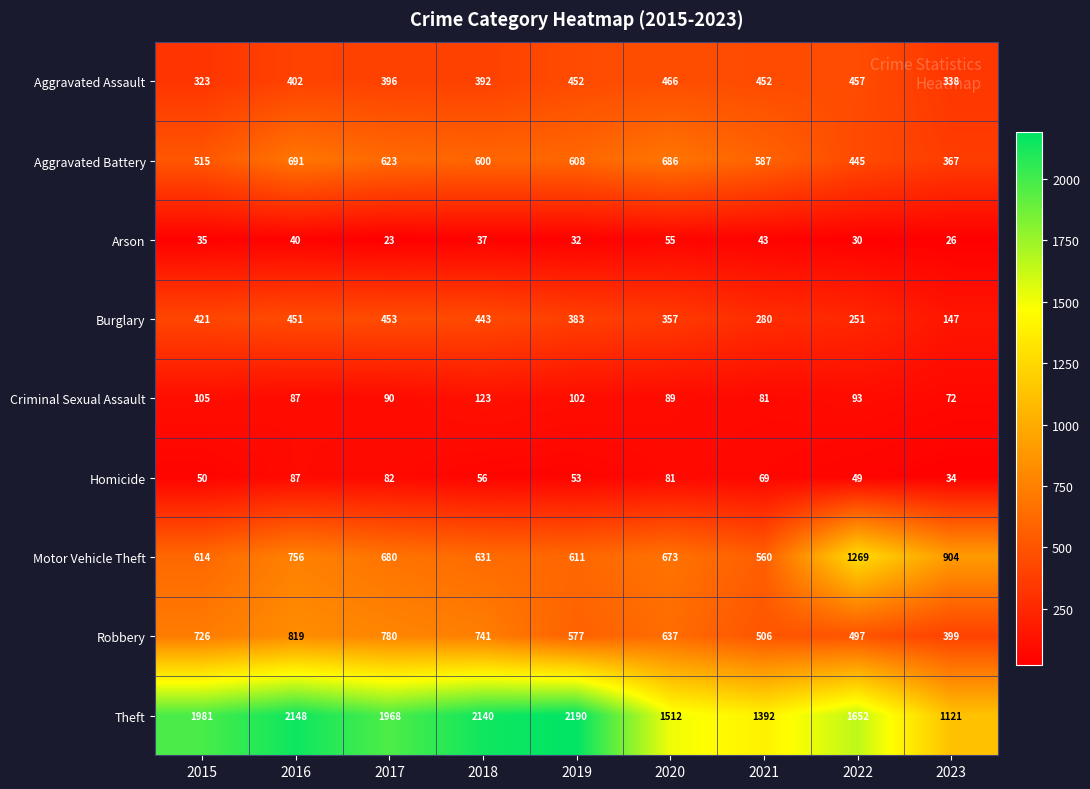

What is the smallest value displayed?

23